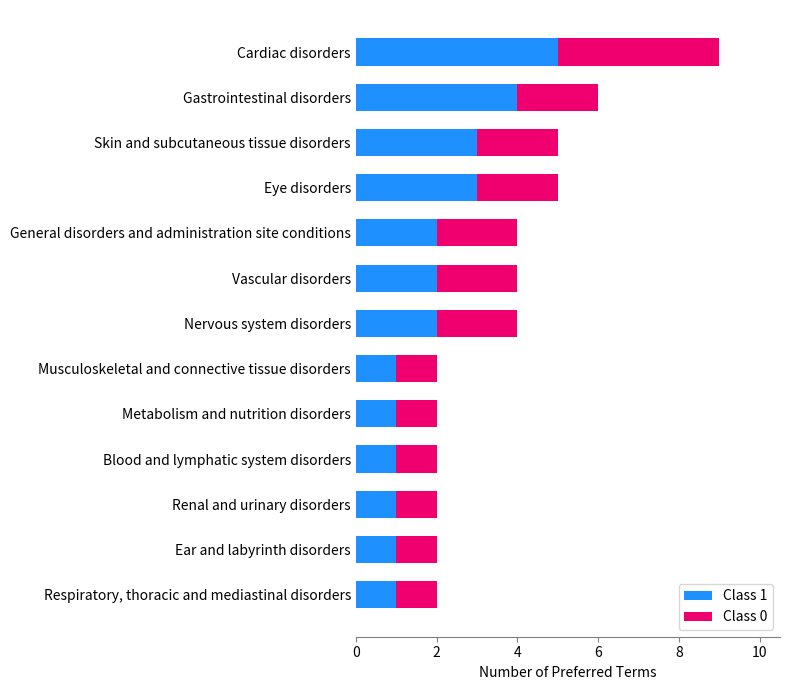

How many categories are shown in the chart?

13